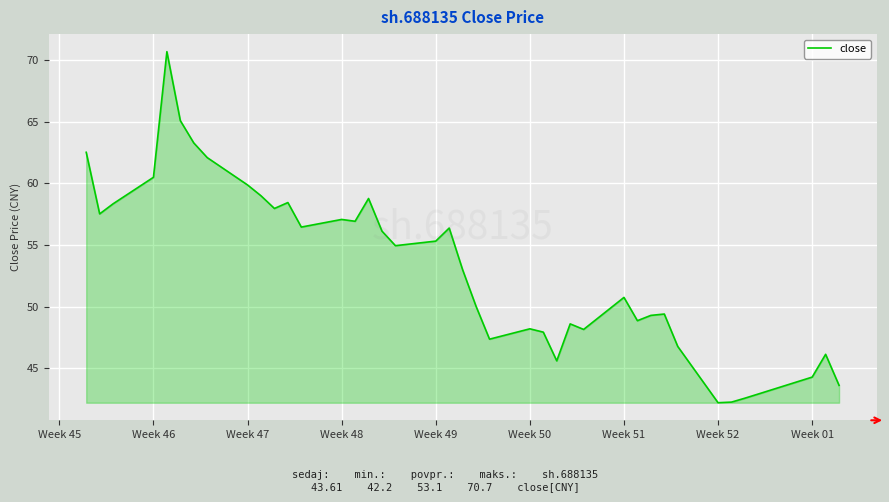

What is the difference between the maximum and minimum values?

28.5